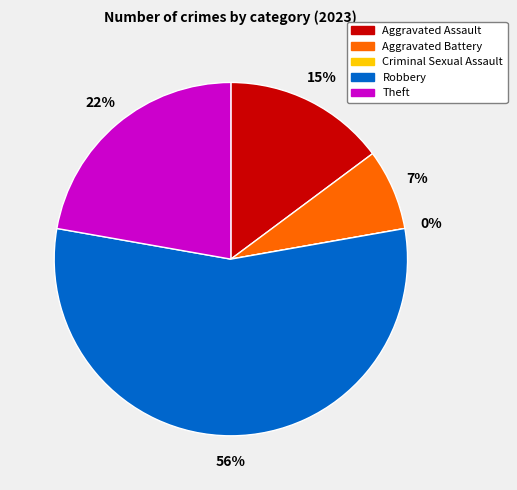

To the nearest percent, what percentage of the pie is Theft?

22%